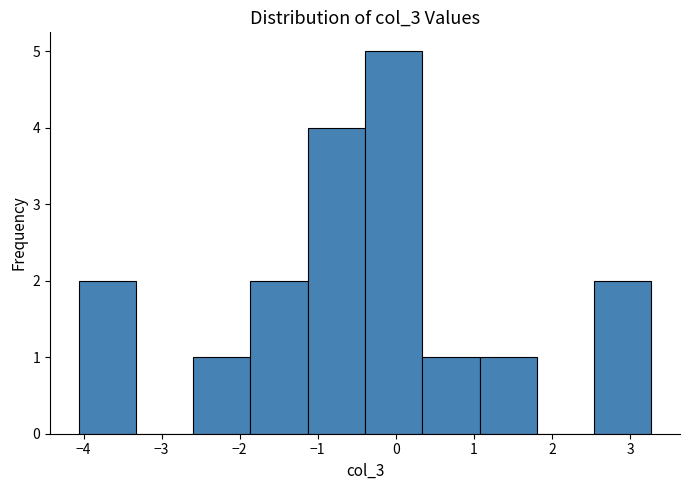

Reading left to right, list every bar in this chart as the range it spans on the x-axis followed by its height. Neither the bar edges nor the heights are printed on the chart, so give them approximately, as read against the axes.

-4.1 to -3.3: 2
-3.3 to -2.6: 0
-2.6 to -1.9: 1
-1.9 to -1.1: 2
-1.1 to -0.4: 4
-0.4 to 0.3: 5
0.3 to 1.1: 1
1.1 to 1.8: 1
1.8 to 2.5: 0
2.5 to 3.3: 2